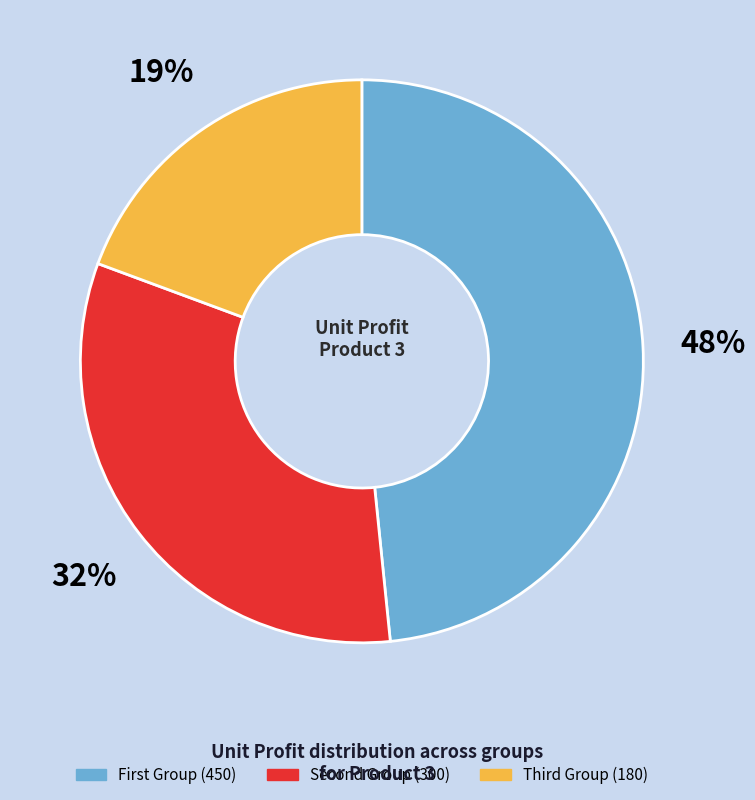

Rank the categories by value from lowest to highest.

Third Group, Second Group, First Group